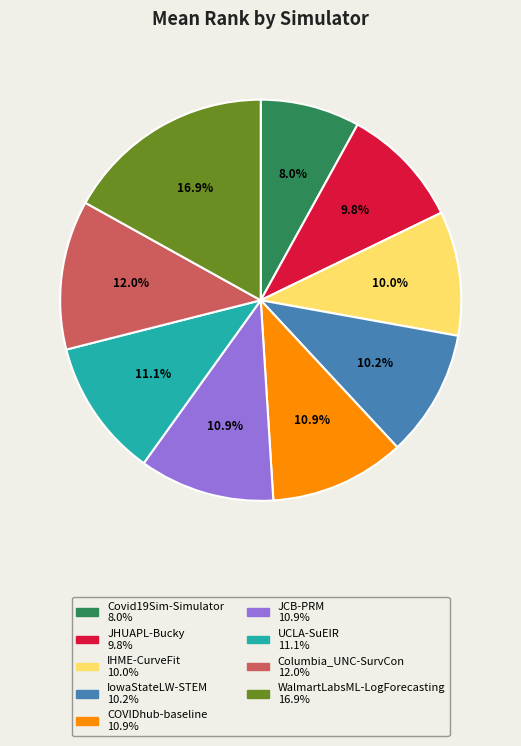

Which category has the biggest portion of the pie?

WalmartLabsML-LogForecasting